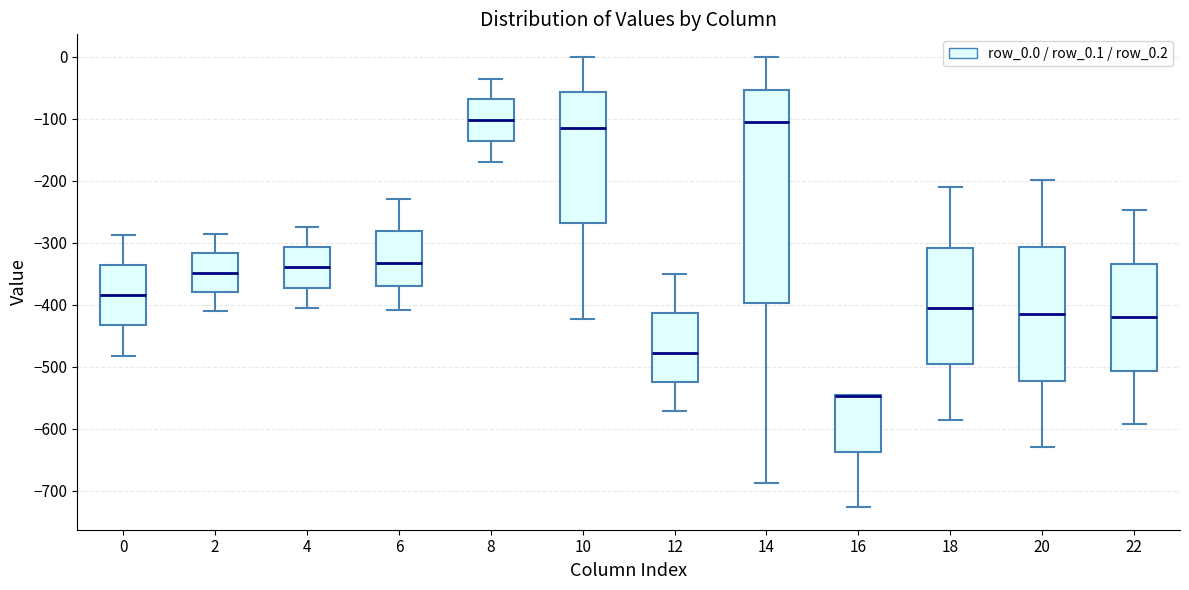

Reading left to right, read every box against the y-axis: the position of its median line, the range the box covers, and the ends of its whiskers. The values are not printed on the chart, so give them approximately, as read against the axis.

0: median -380, box -430 to -340, whiskers -480 to -290
2: median -350, box -380 to -320, whiskers -410 to -290
4: median -340, box -370 to -310, whiskers -400 to -270
6: median -330, box -370 to -280, whiskers -410 to -230
8: median -100, box -140 to -70, whiskers -170 to -40
10: median -110, box -270 to -60, whiskers -420 to 0
12: median -480, box -520 to -410, whiskers -570 to -350
14: median -110, box -400 to -50, whiskers -690 to 0
16: median -550 (drawn on the box's upper edge), box -640 to -550, whiskers -730 to -550
18: median -410, box -500 to -310, whiskers -590 to -210
20: median -410, box -520 to -310, whiskers -630 to -200
22: median -420, box -510 to -330, whiskers -590 to -250